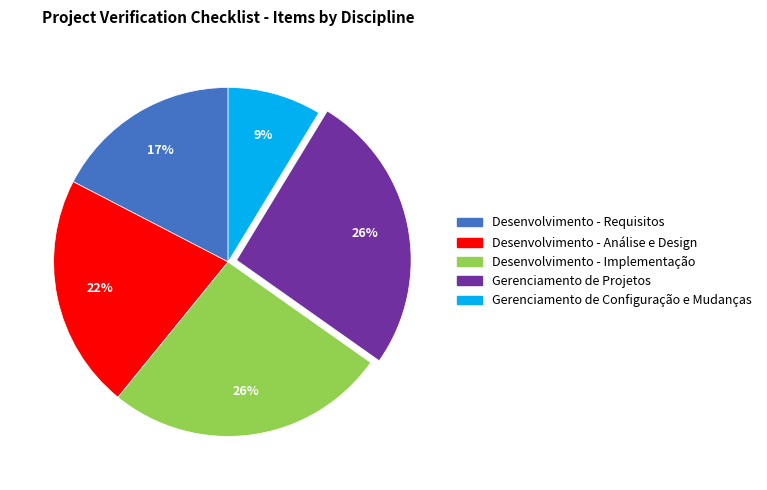

To the nearest percent, what is the difference between the largest and smallest slice percentages?

17%